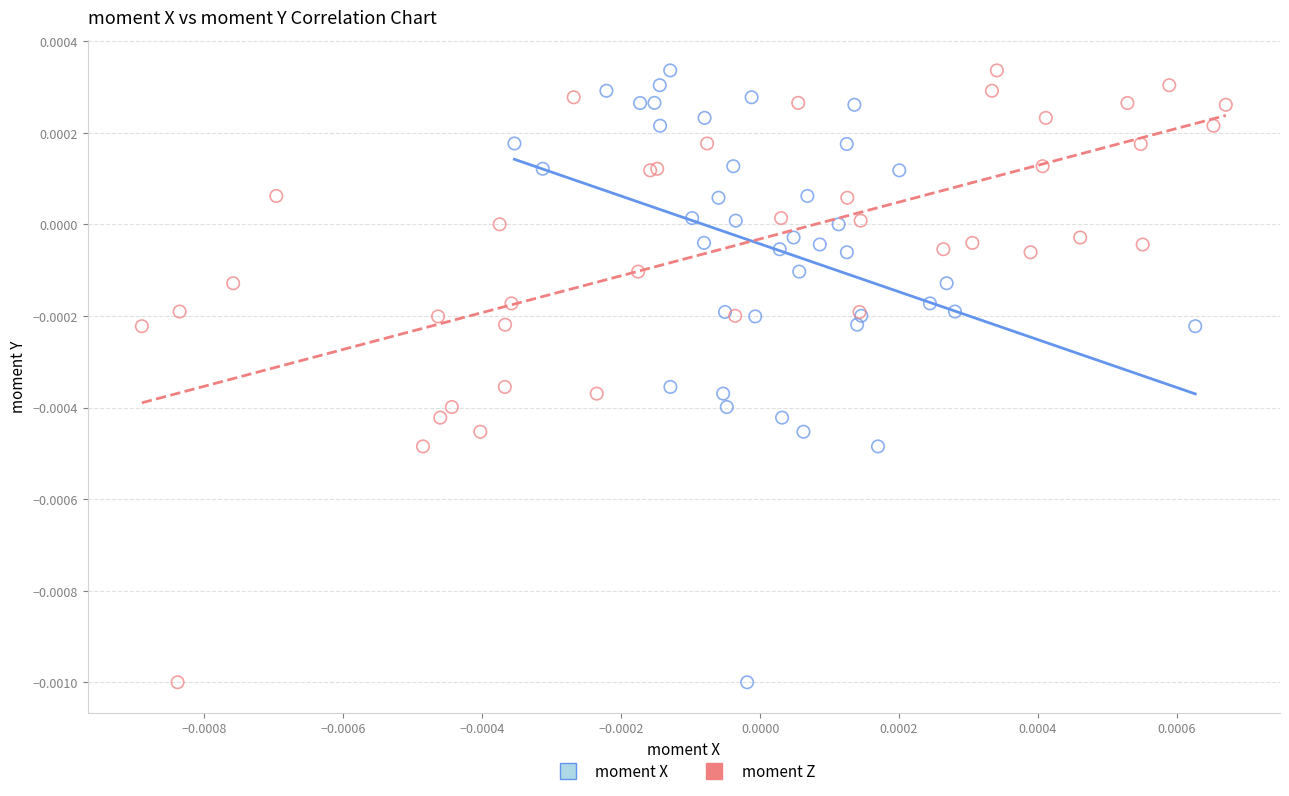

What are all the series names shown in the legend?

moment X, moment Z